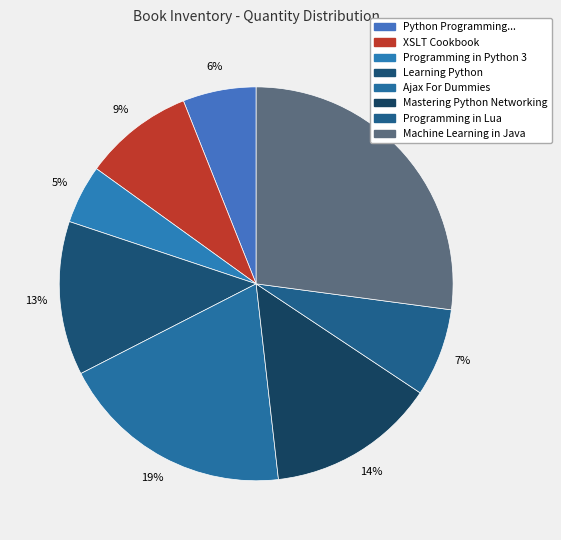

Combined, what portion of the pie is Machine Learning in Java and Programming in Python 3?

31.9%